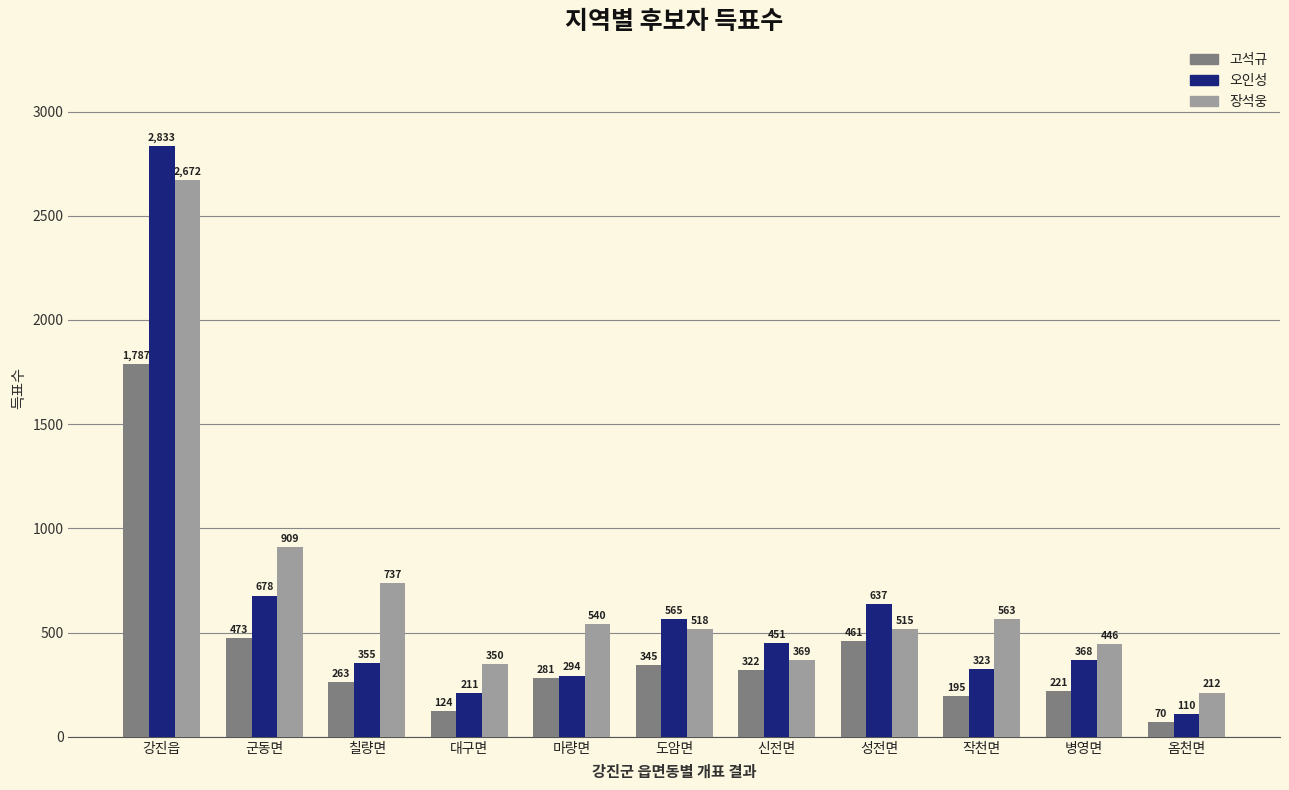

What is the difference between the maximum and minimum values in the 장석웅 series?

2460